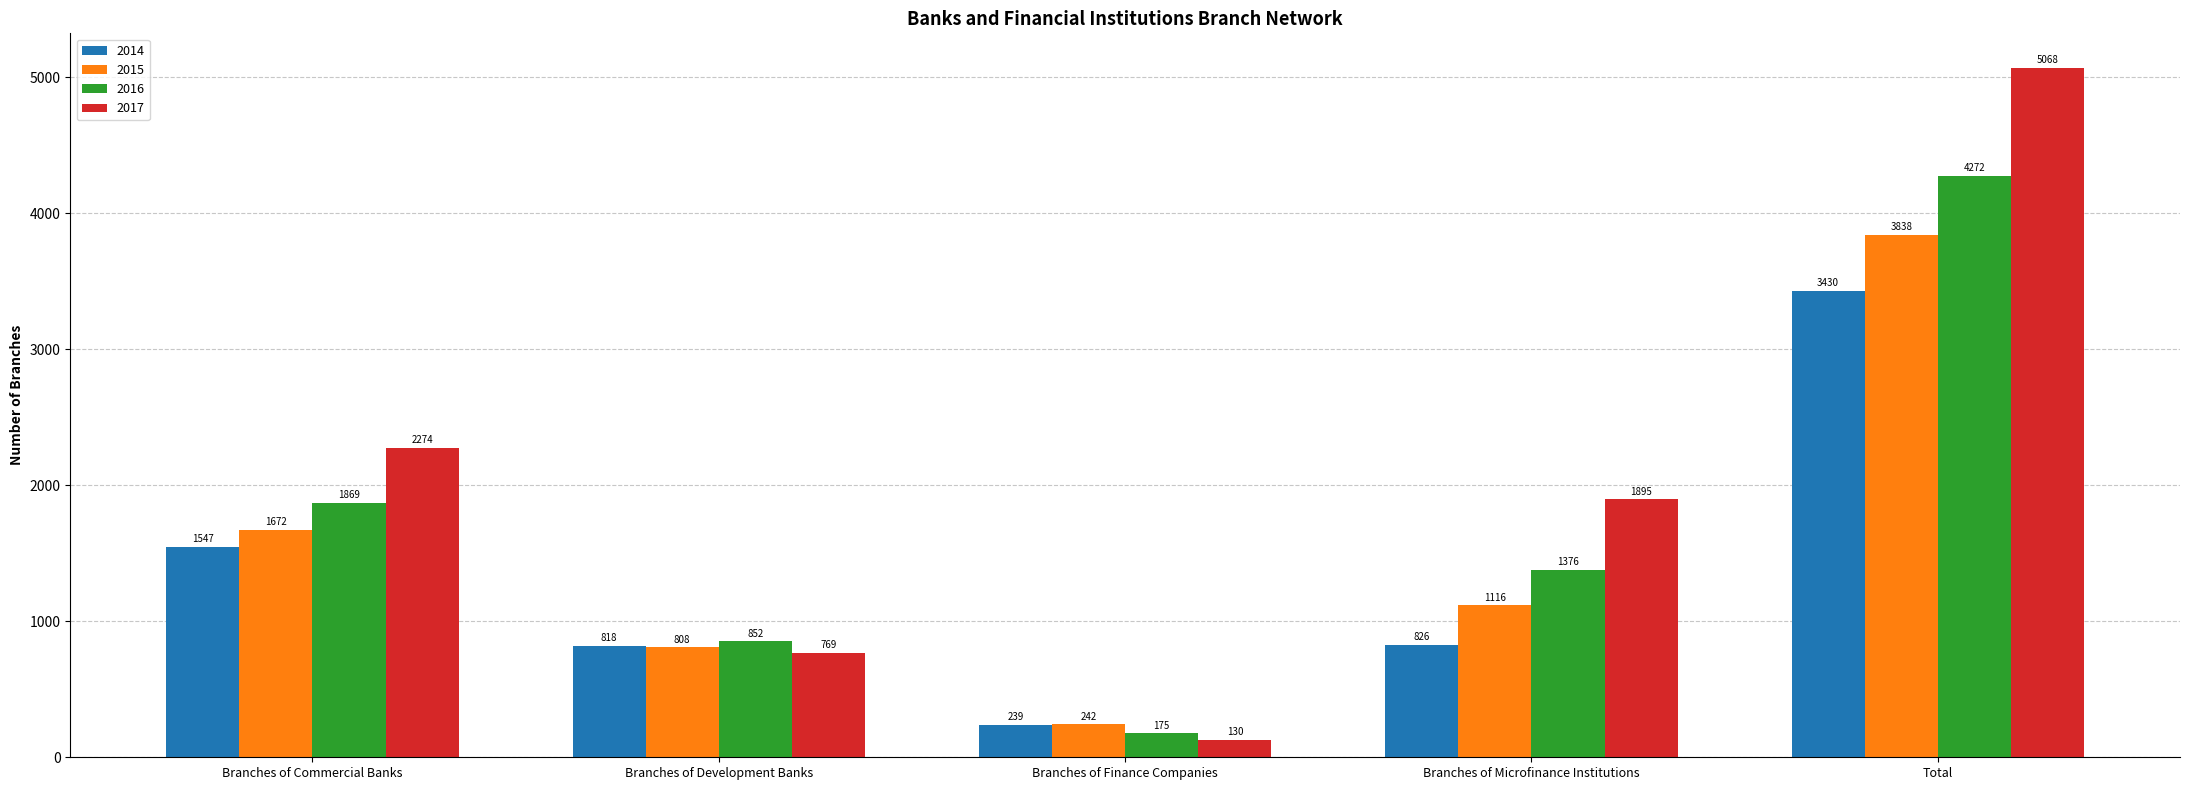

How many bars are there in total?

20